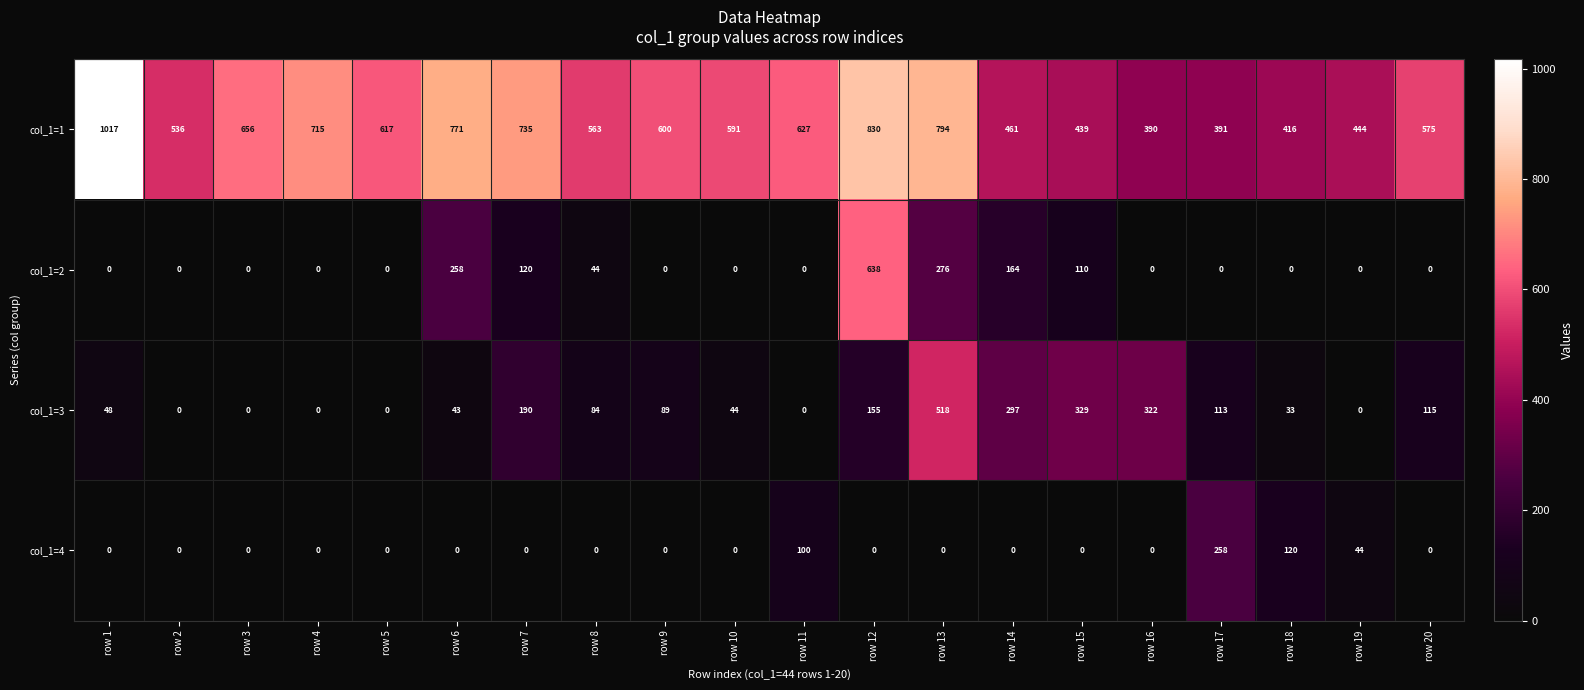

Rank the series by their maximum value, from lowest to highest.

col_1=4, col_1=3, col_1=2, col_1=1